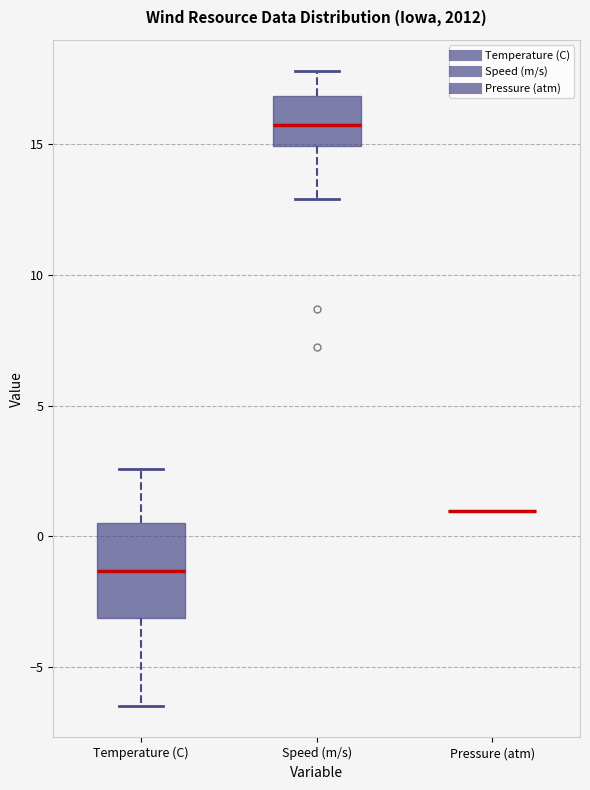

Where does the lower whisker of the box for Speed (m/s) end on the y-axis? The values are not printed on the chart, so give them approximately, as read against the axis.

13.0